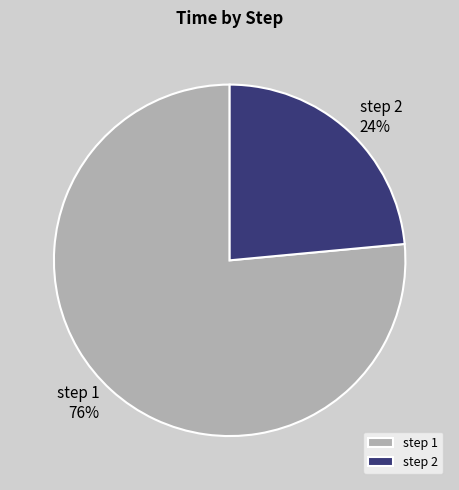

Which slice represents more than half of the pie?

step 1